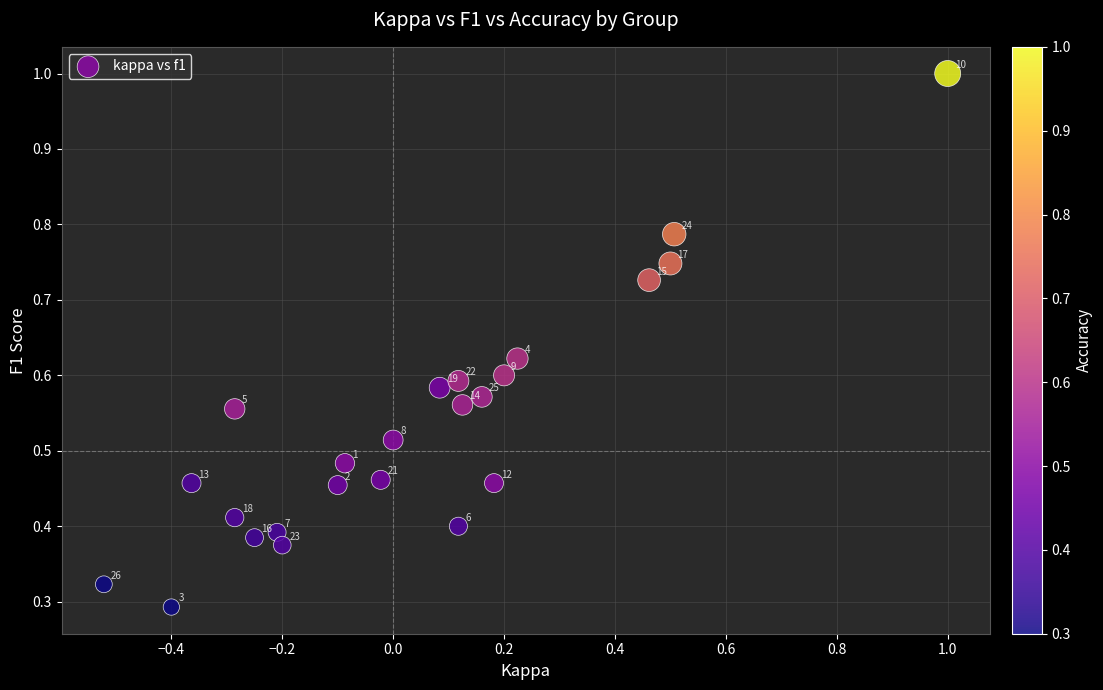

What is the range of X values (max minus min)?

1.5